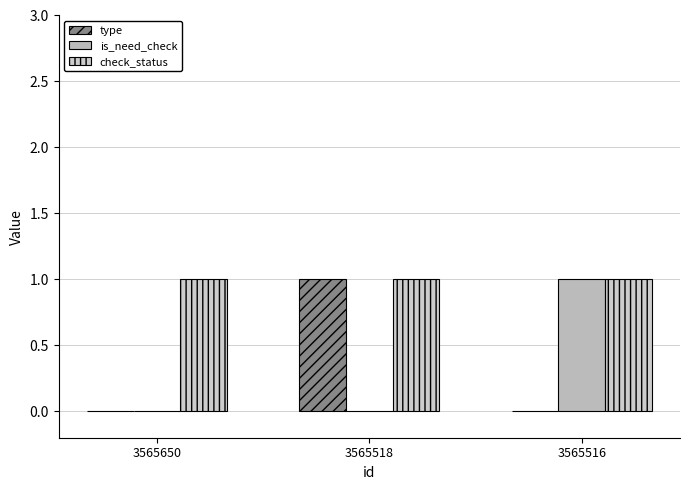

How many series are shown in this chart?

3